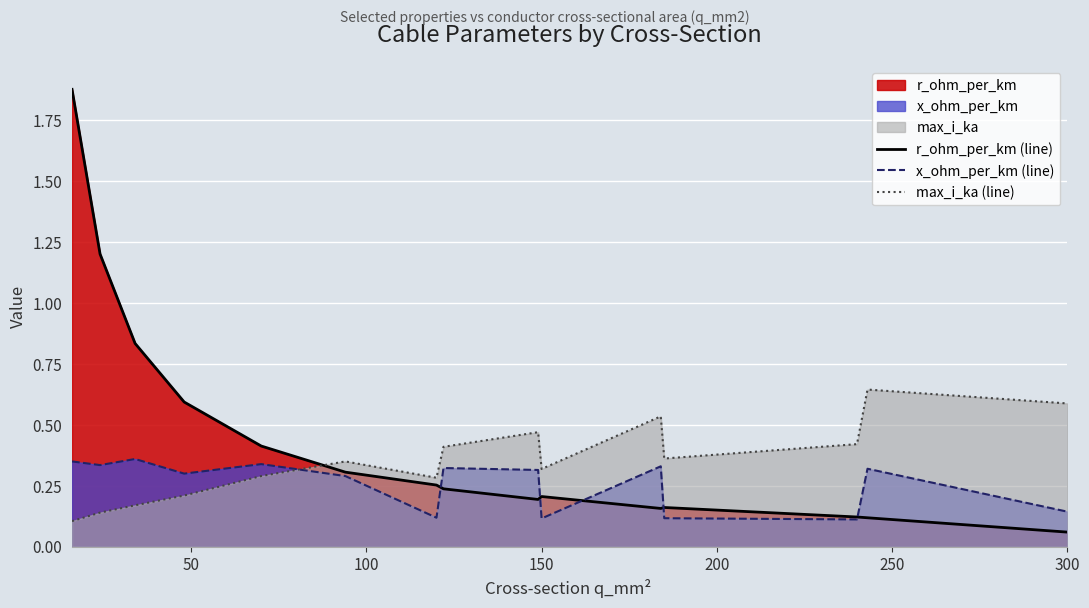

Which series has the largest range (max minus min)?

r_ohm_per_km (line)